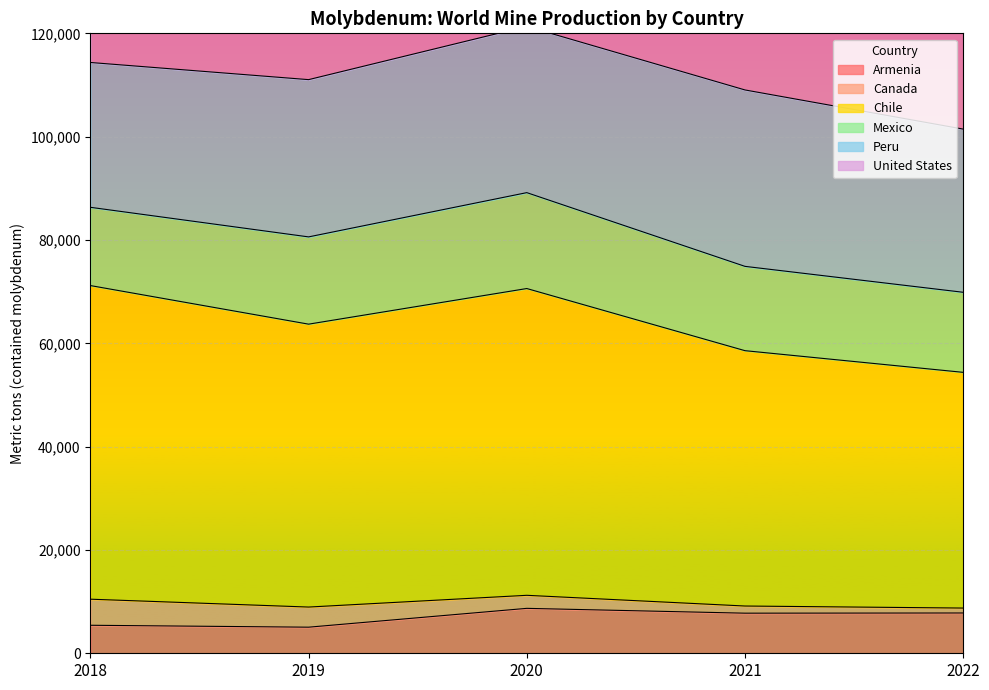

True or false: United States and Armenia intersect in this chart.

False